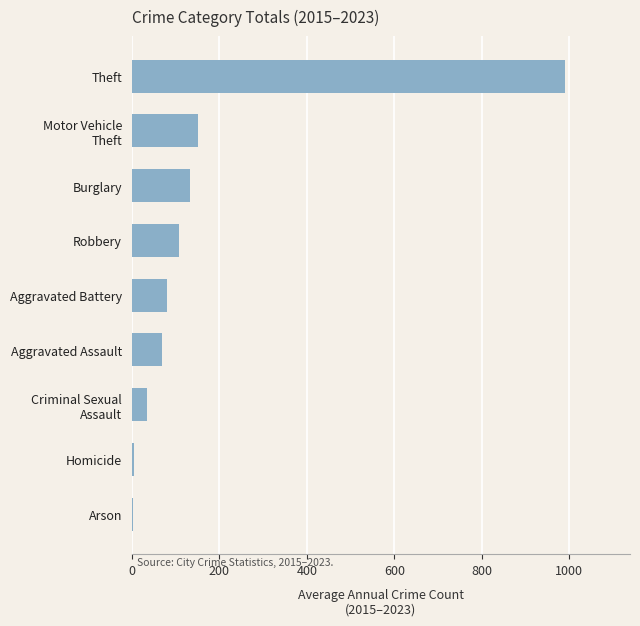

Is it true that the value at Aggravated Assault is 121.6?

False